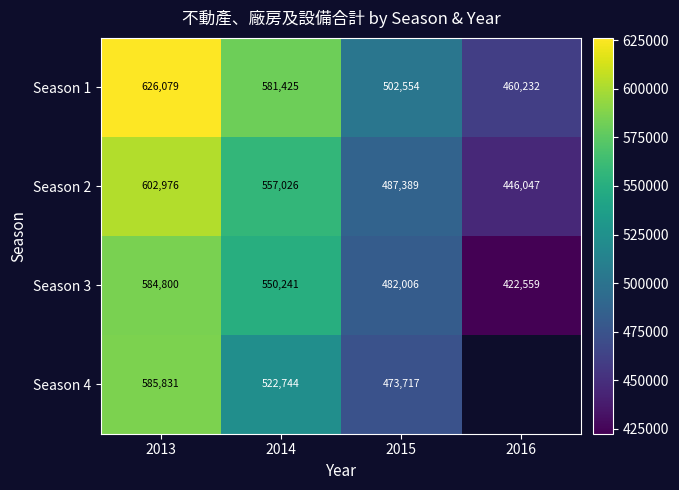

Which has a higher value, 2016 or 2013?

2013